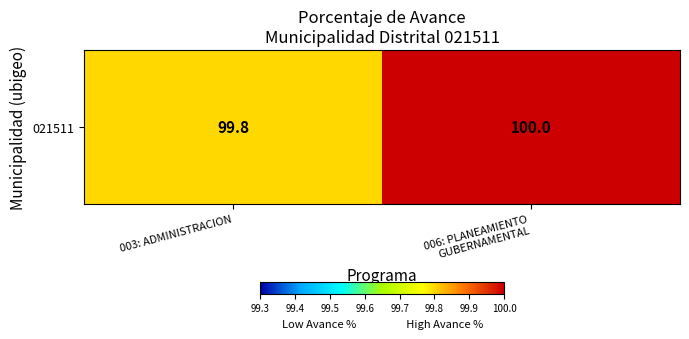

Rank the categories by value from lowest to highest.

003: ADMINISTRACION, 006: PLANEAMIENTO
GUBERNAMENTAL